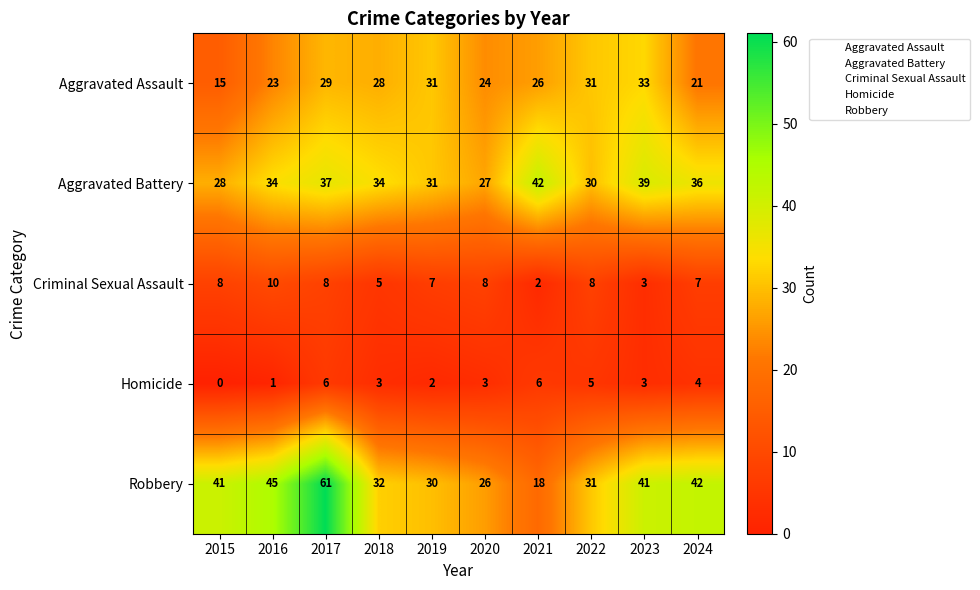

Read the Homicide value at 2024.

4